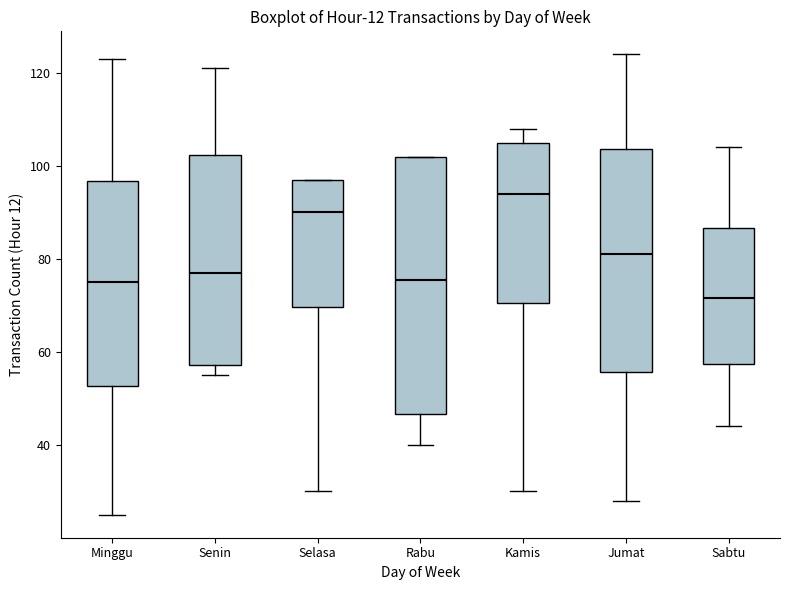

Reading left to right, read every box against the y-axis: the position of its median line, the range the box covers, and the ends of its whiskers. The values are not printed on the chart, so give them approximately, as read against the axis.

Minggu: median 76, box 52 to 96, whiskers 26 to 124
Senin: median 78, box 58 to 102, whiskers 56 to 122
Selasa: median 90, box 70 to 98, whiskers 30 to 98
Rabu: median 76, box 46 to 102, whiskers 40 to 102
Kamis: median 94, box 70 to 106, whiskers 30 to 108
Jumat: median 82, box 56 to 104, whiskers 28 to 124
Sabtu: median 72, box 58 to 86, whiskers 44 to 104